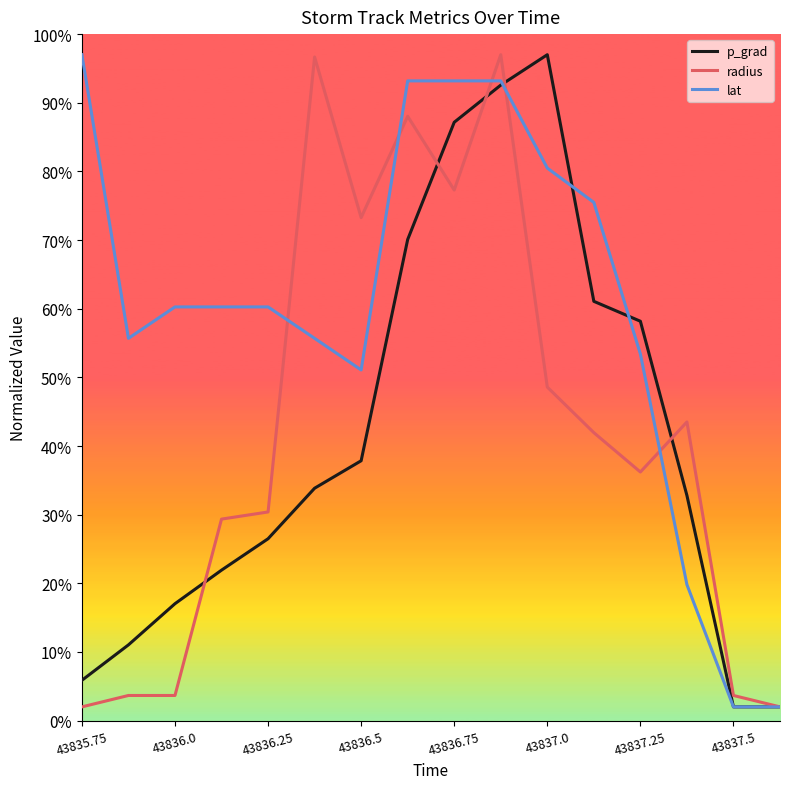

Which series has the largest total across all categories?

lat